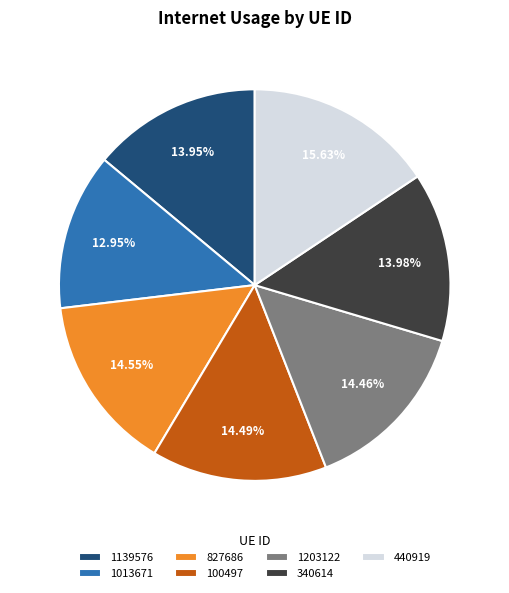

To the nearest percent, what is the difference between the largest and smallest slice percentages?

3%